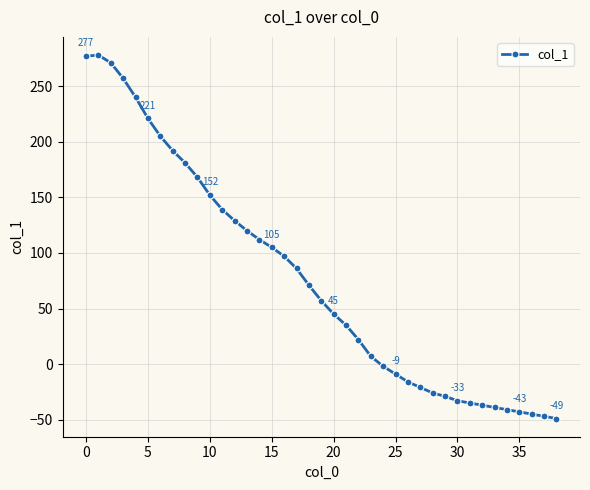

True or false: the data has more than 0 interior local peaks.

True